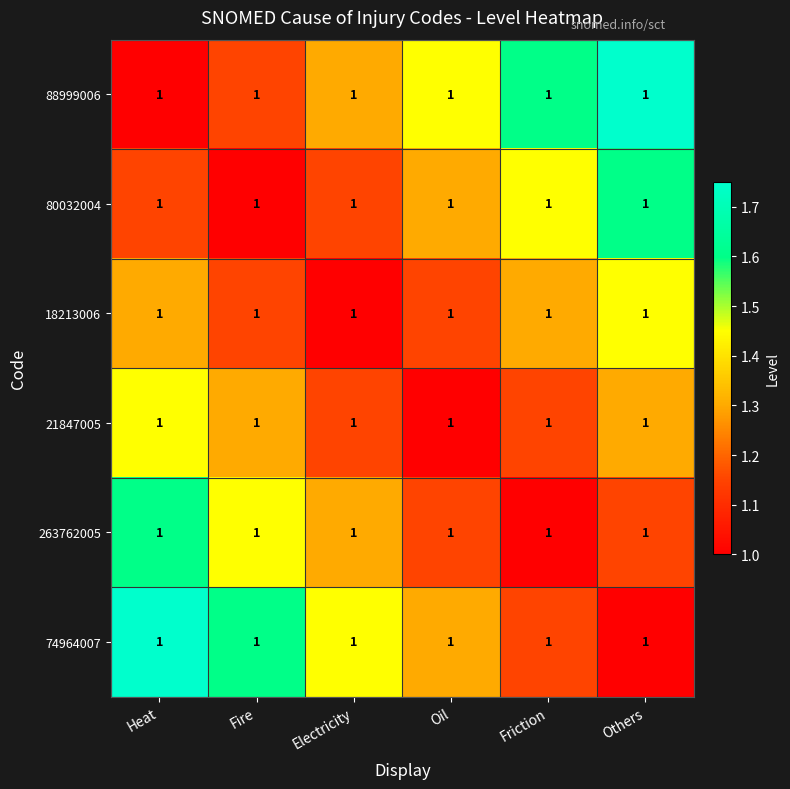

What is the smallest value displayed?

1.0